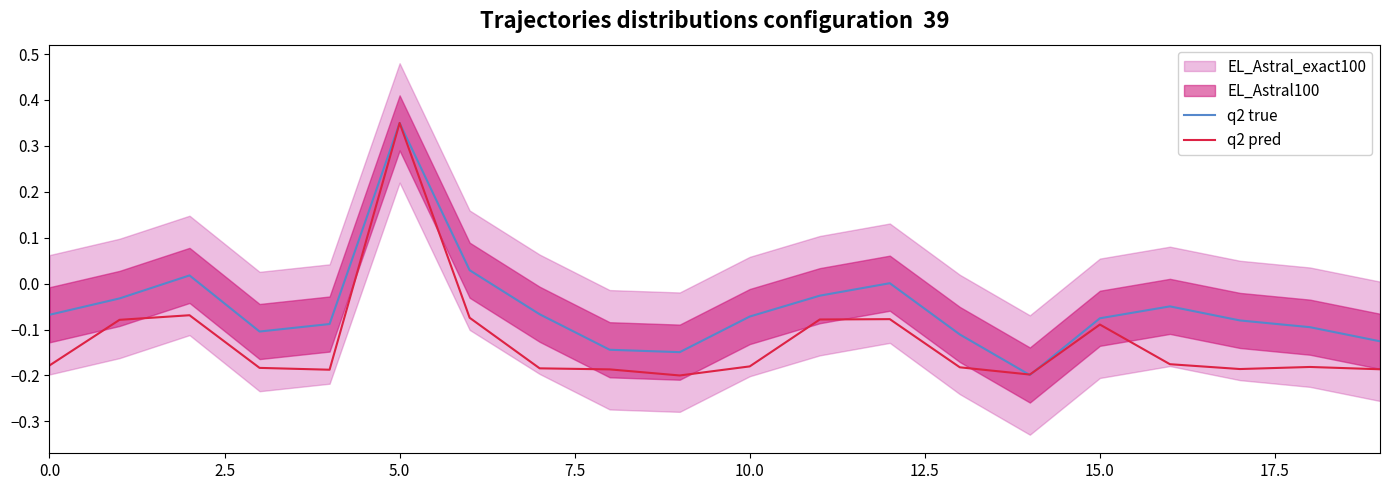

The value of q2 pred at 0.0 is -0.1. True or false?

False